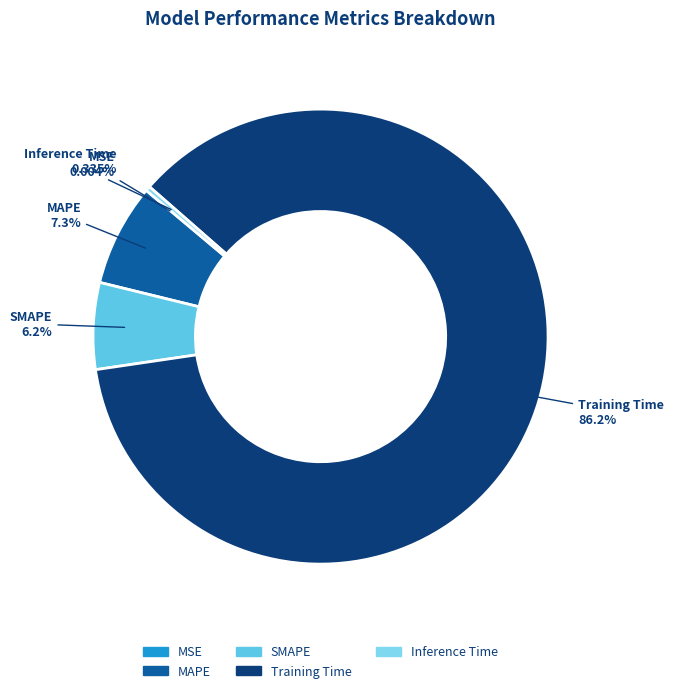

What percentage do Inference Time and SMAPE together represent?

6.5%